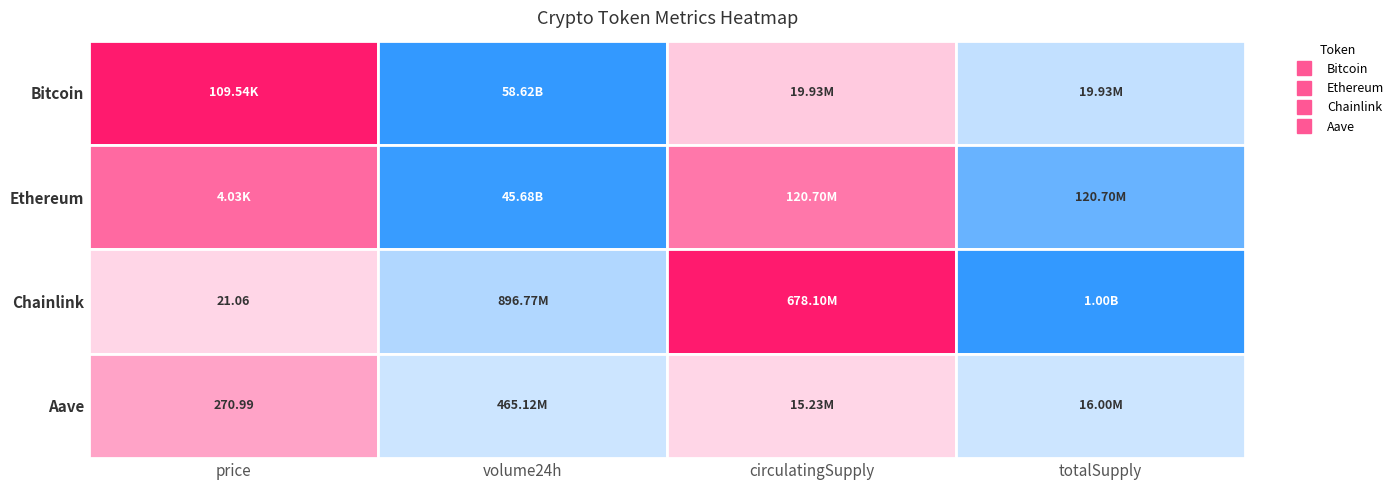

Reading right to left, what are all the values shown in this chart?

Bitcoin: 19926593.0	19926593.0	58622937907.0	109538.0
Ethereum: 120703418.5	120703418.5	45683694812.0	4031.8
Chainlink: 1000000000.0	678099970.5	896773369.0	21.1
Aave: 16000000.0	15234519.6	465118220.0	271.0